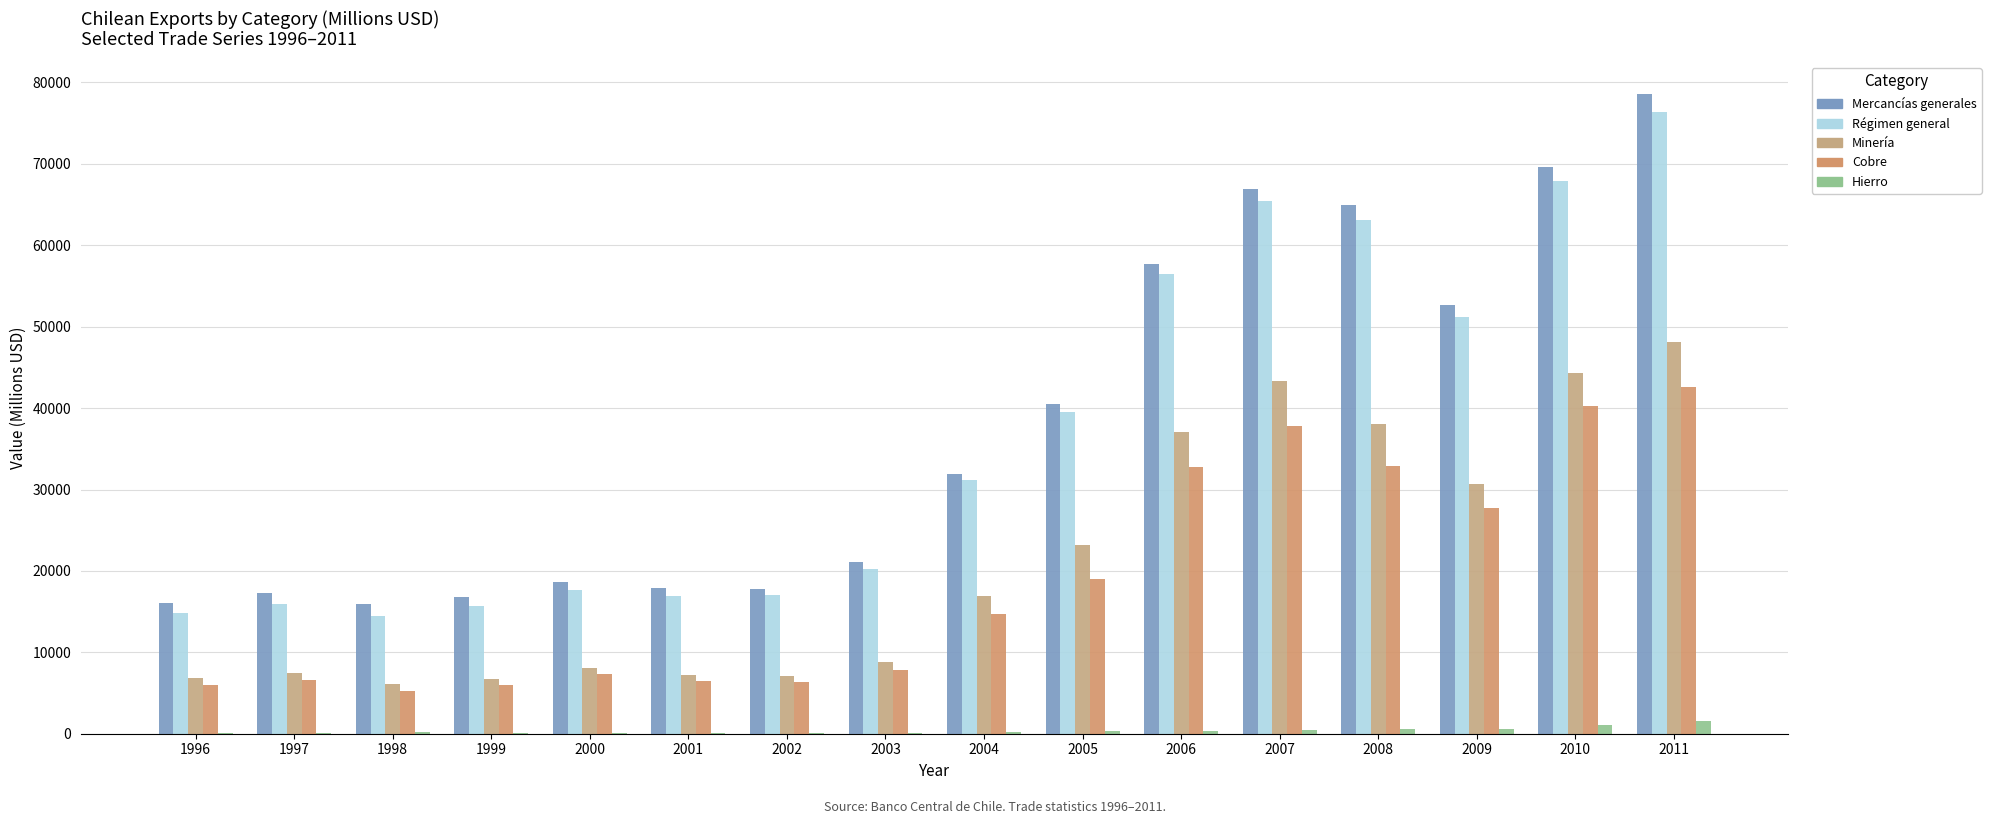

What are all the series names shown in the legend?

Mercancías generales, Régimen general, Minería, Cobre, Hierro